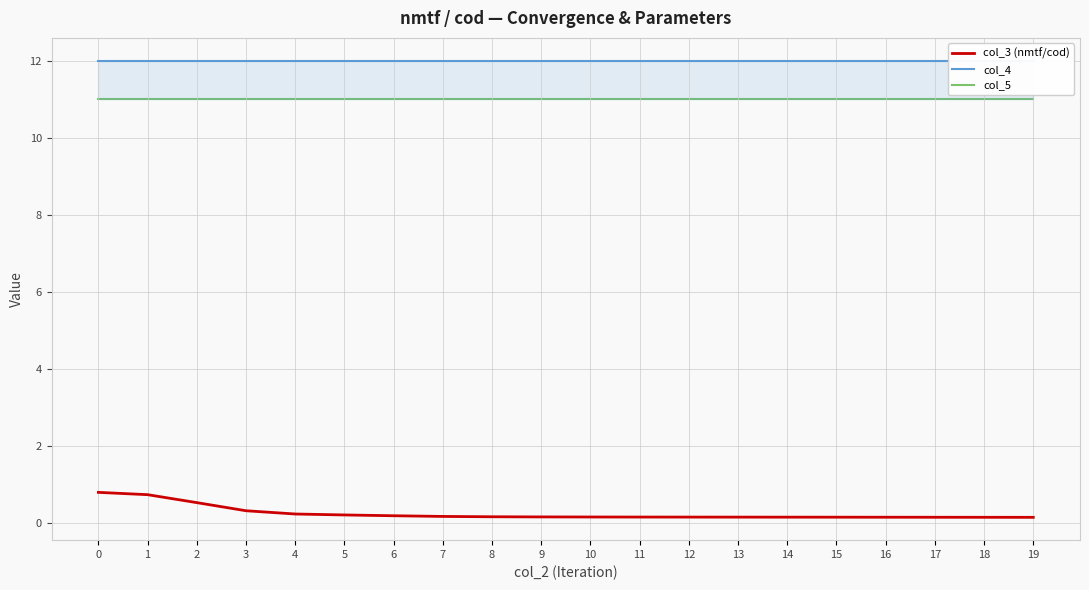

Does the chart have visible grid lines?

Yes